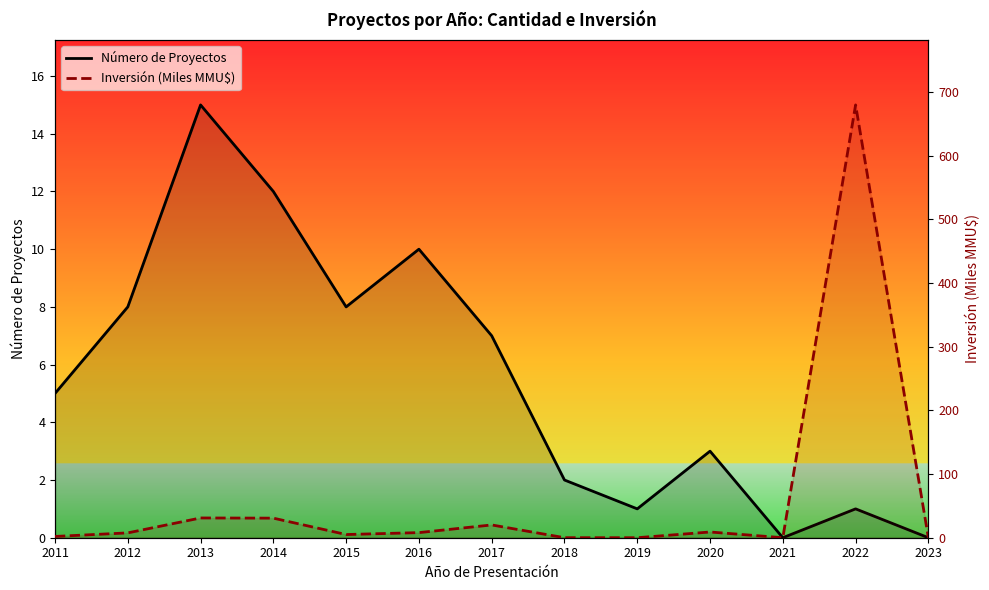

The value of Número de Proyectos at 2019 is 0.6. True or false?

False